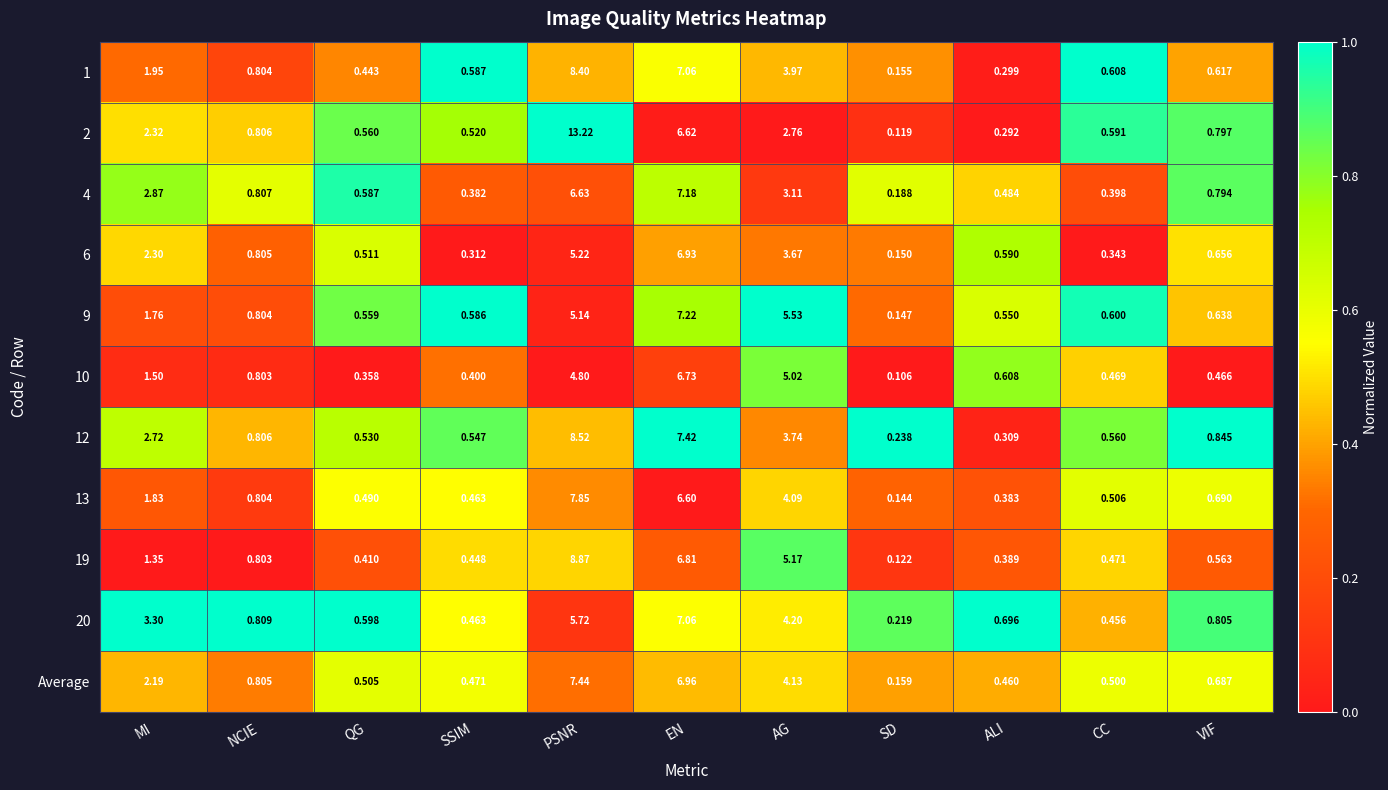

Which category has the highest value in the 13 series?

PSNR